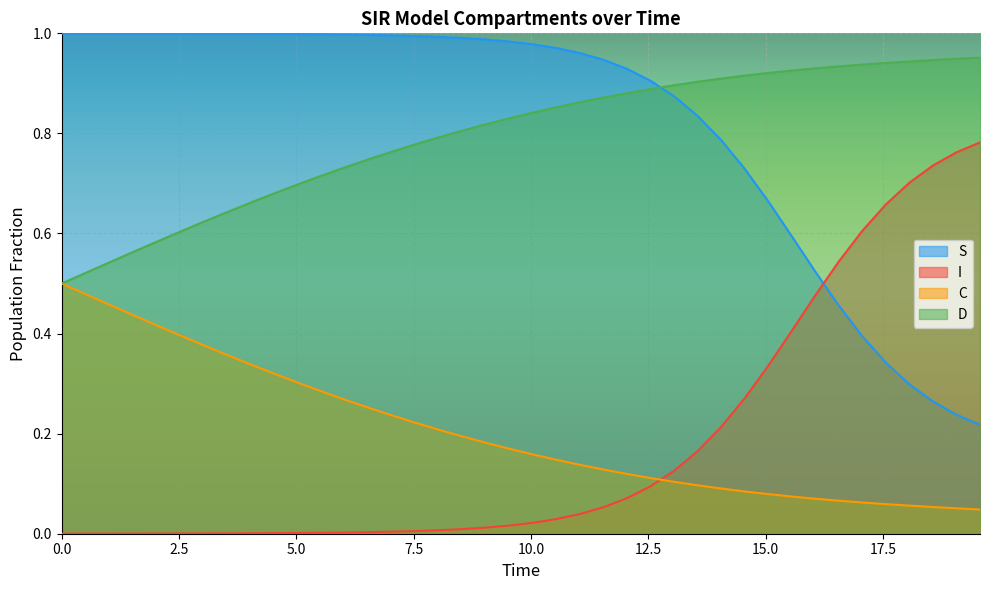

True or false: S and C intersect in this chart.

False